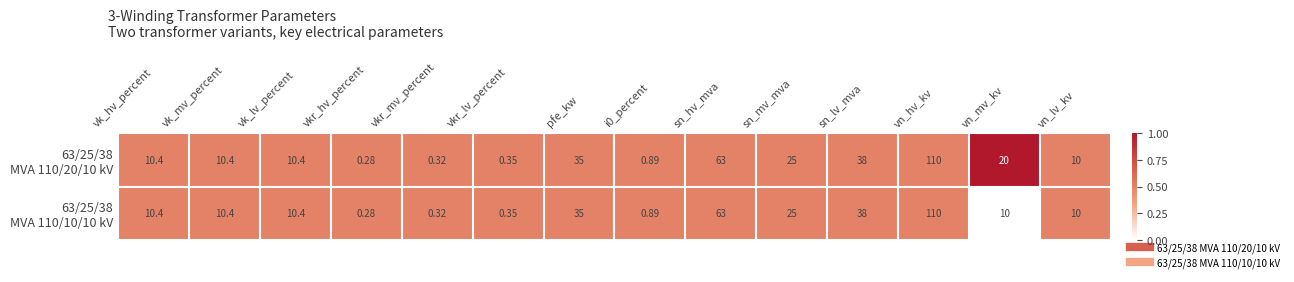

Which category has the highest value across all series?

vn_hv_kv